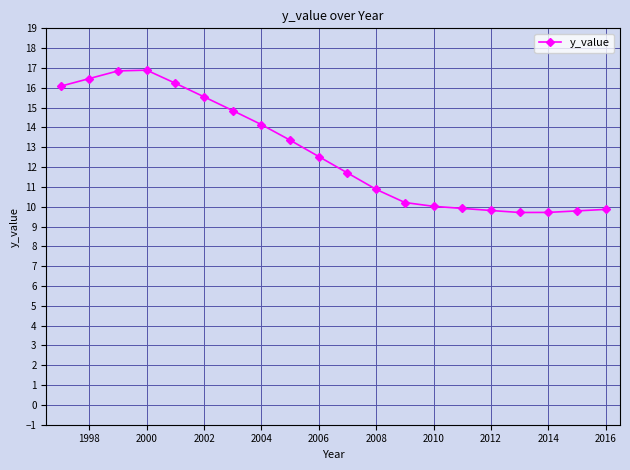

What is the sum of all values?

254.5